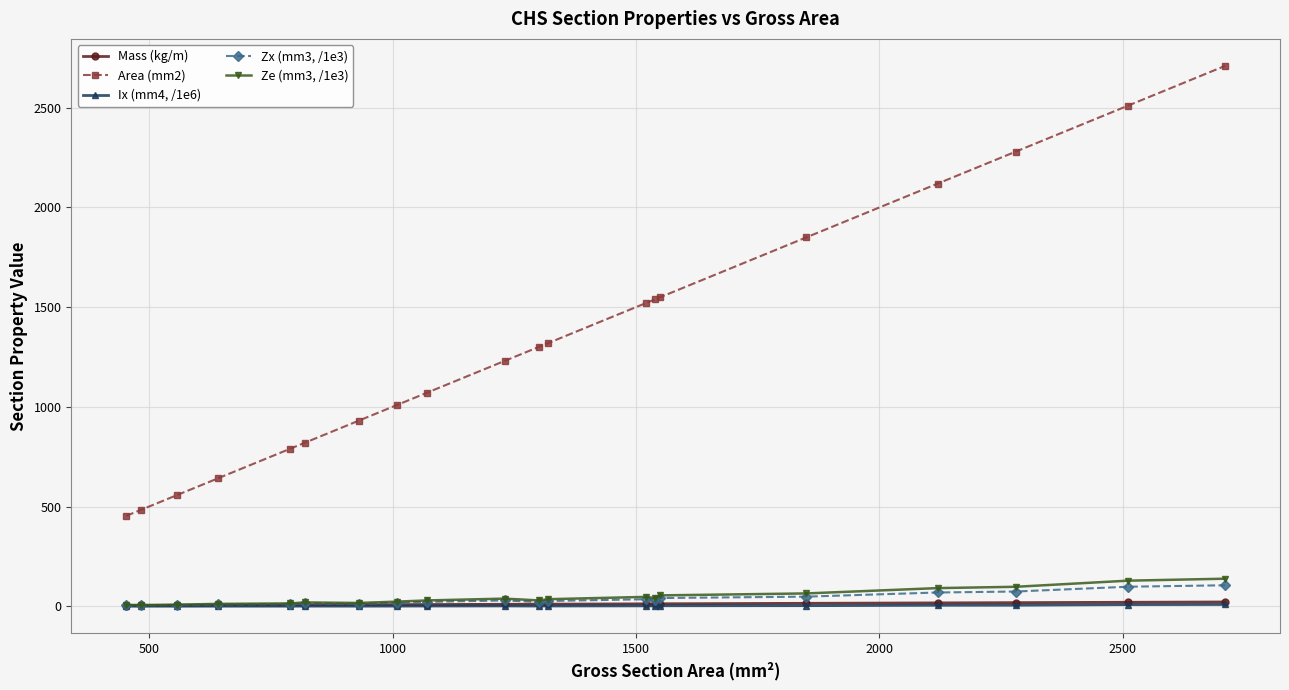

What is the difference between the maximum and minimum values in the Ix (mm4, /1e6) series?

8.6